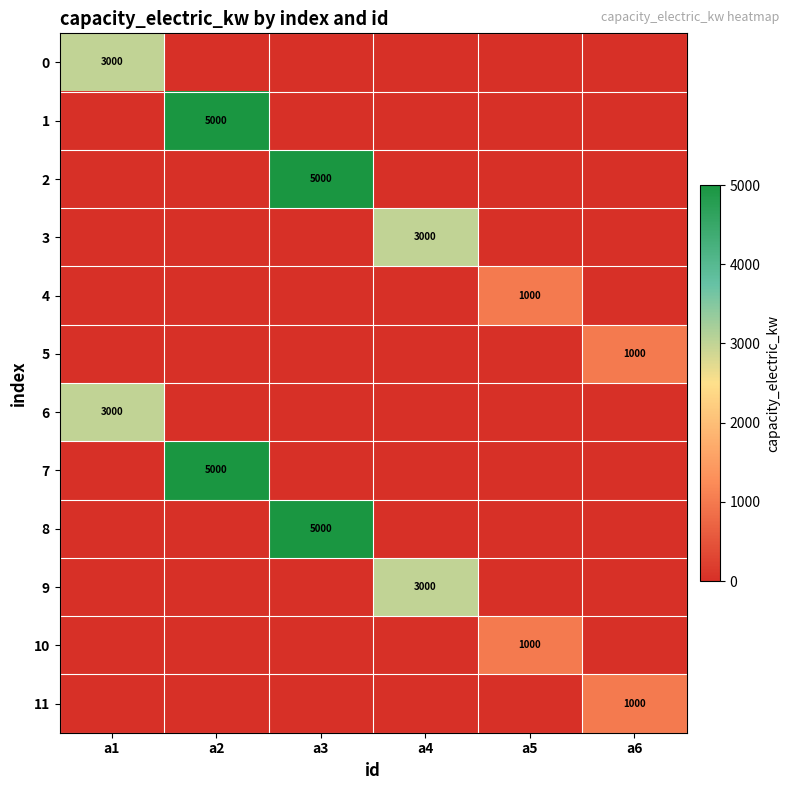

Is it true that 9 equals 969 at a4?

False